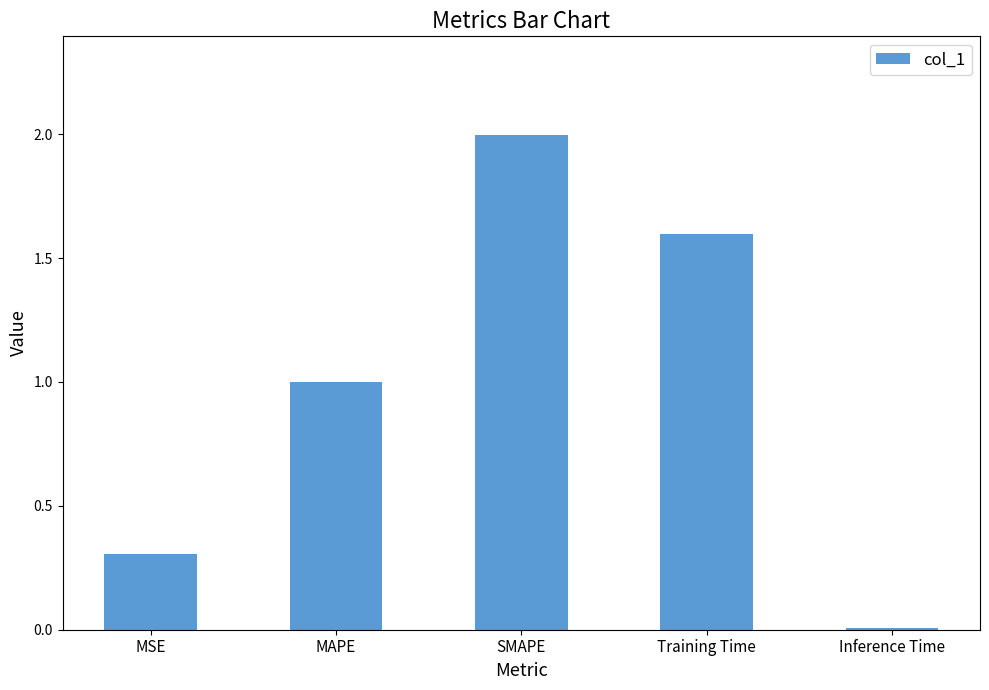

Which category has the highest value across all series?

SMAPE